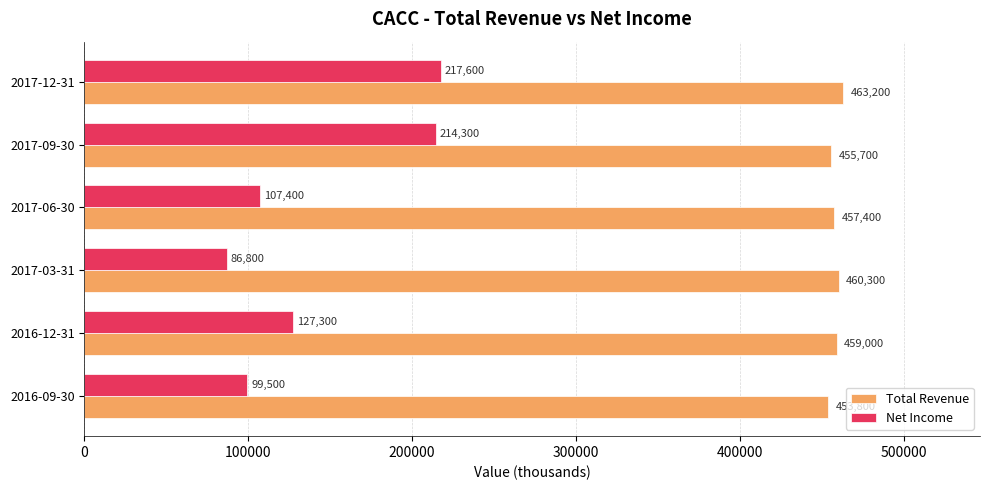

Where is Total Revenue nearest to the value 458500?

2016-12-31